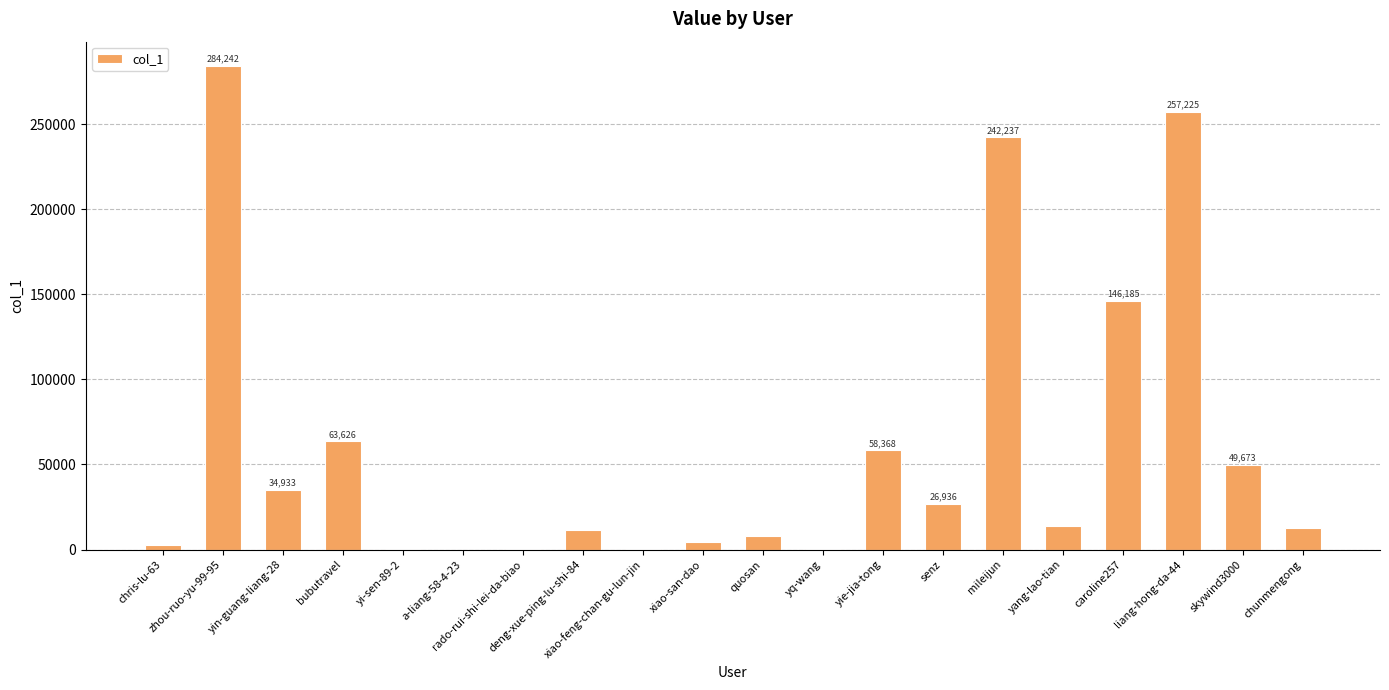

What is the sum of all values?

1218200